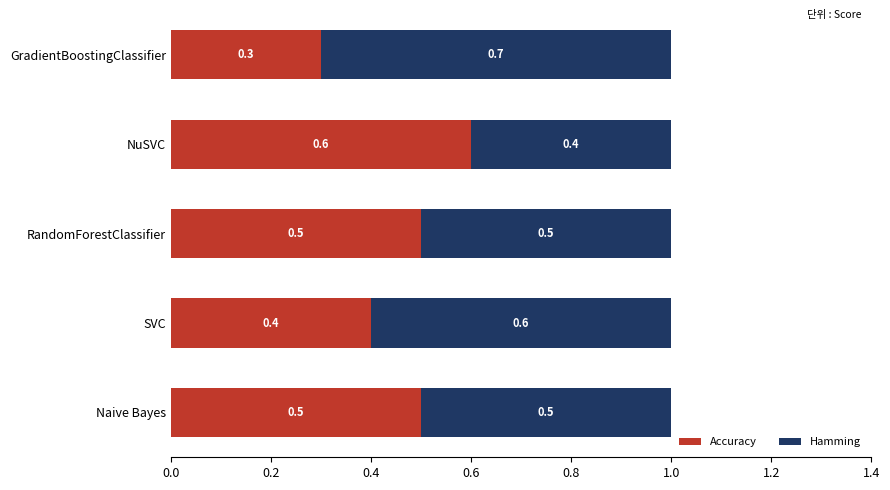

Count the number of data series in this chart.

2